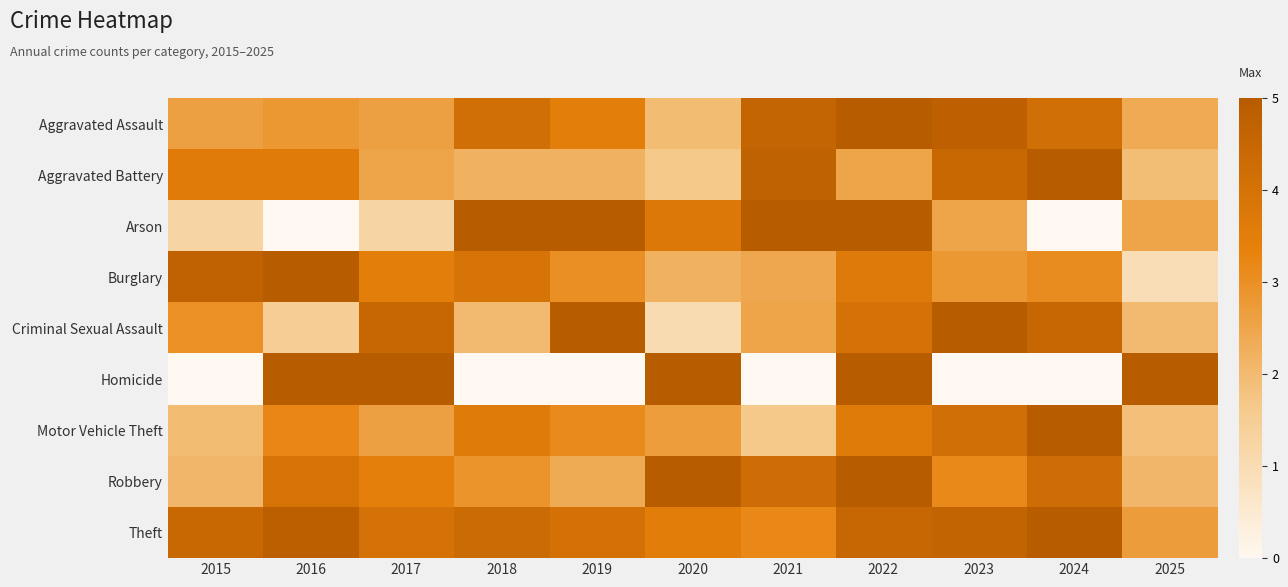

How many categories are shown in the chart?

11